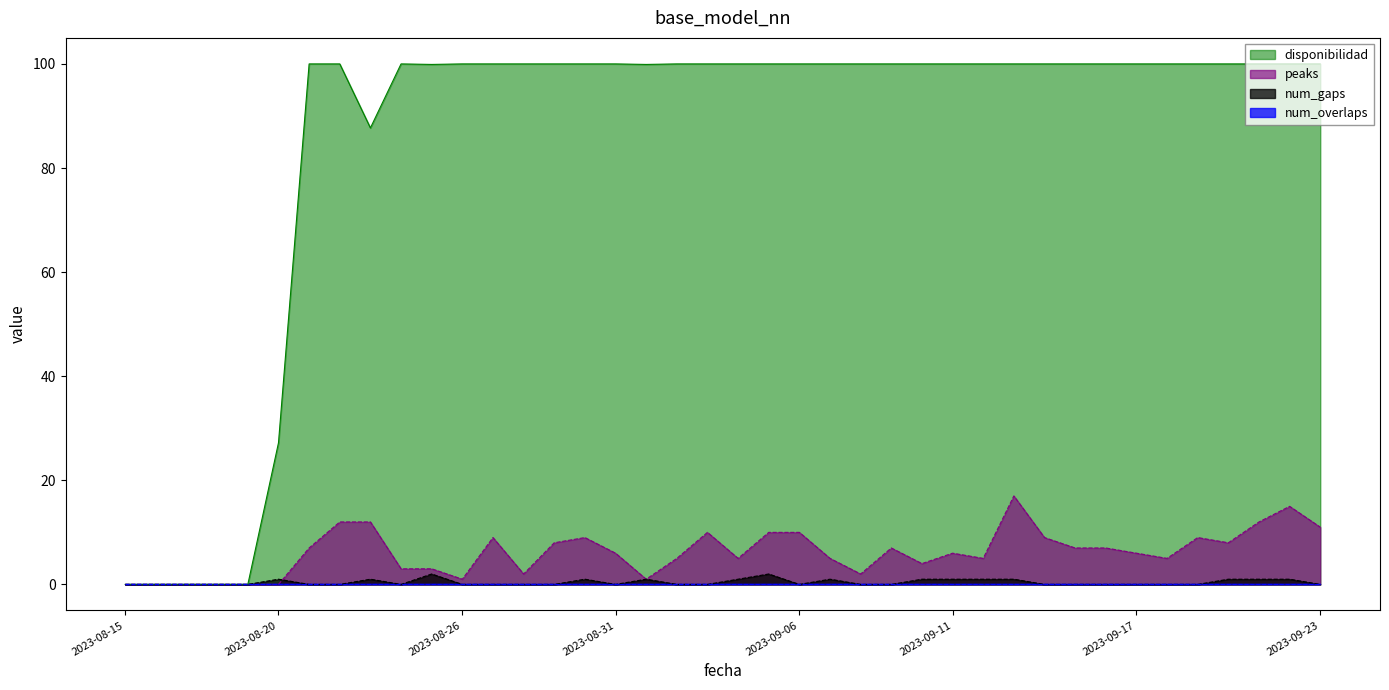

Read the disponibilidad value at 2023-08-21.

100.0